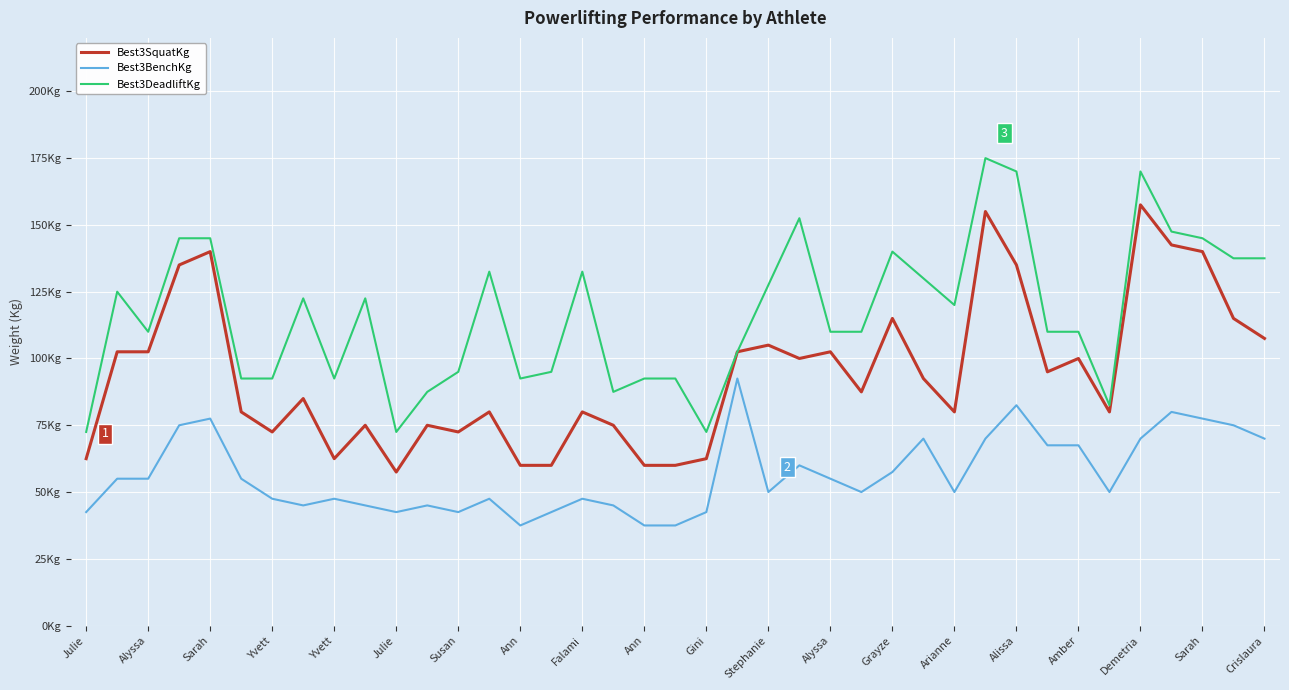

What are all the series names shown in the legend?

Best3SquatKg, Best3BenchKg, Best3DeadliftKg